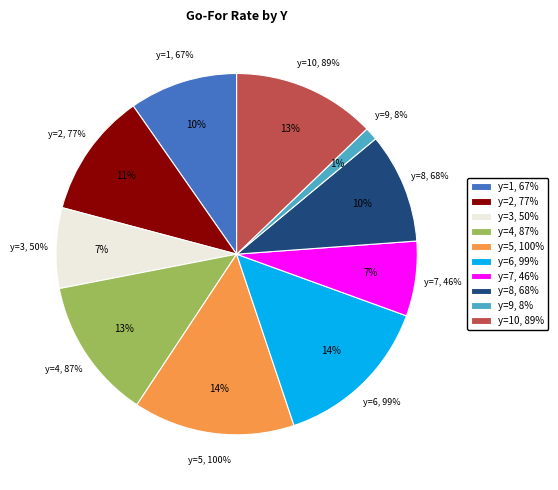

How much of the chart is everything except y=1?

90.3%